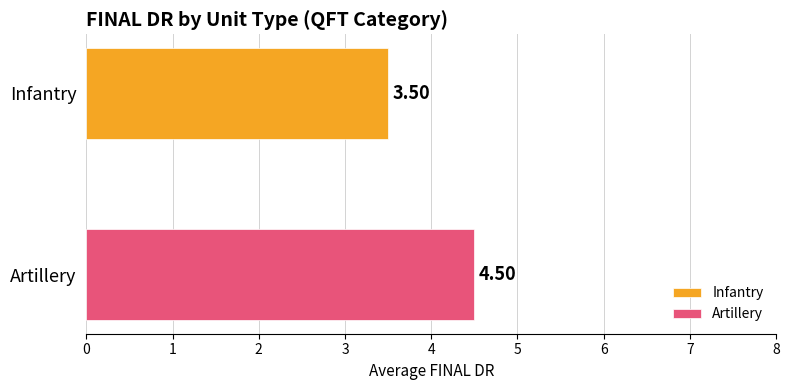

List the series in order of their peak value, lowest first.

Infantry, Artillery